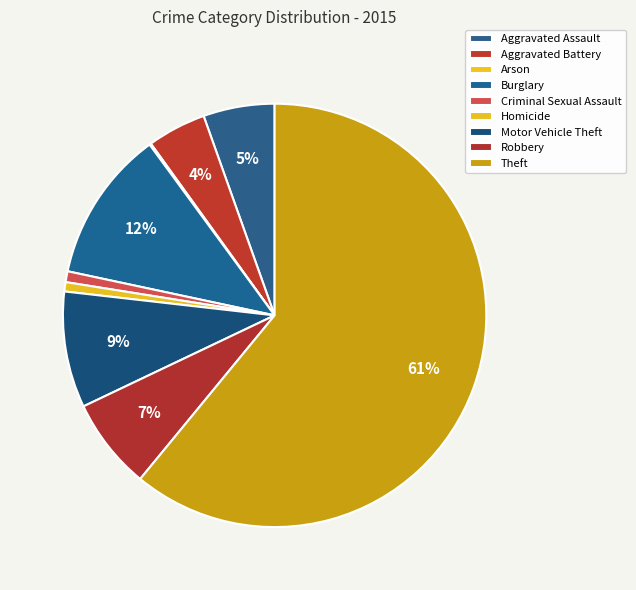

To the nearest percent, what percentage of the pie is Motor Vehicle Theft?

9%